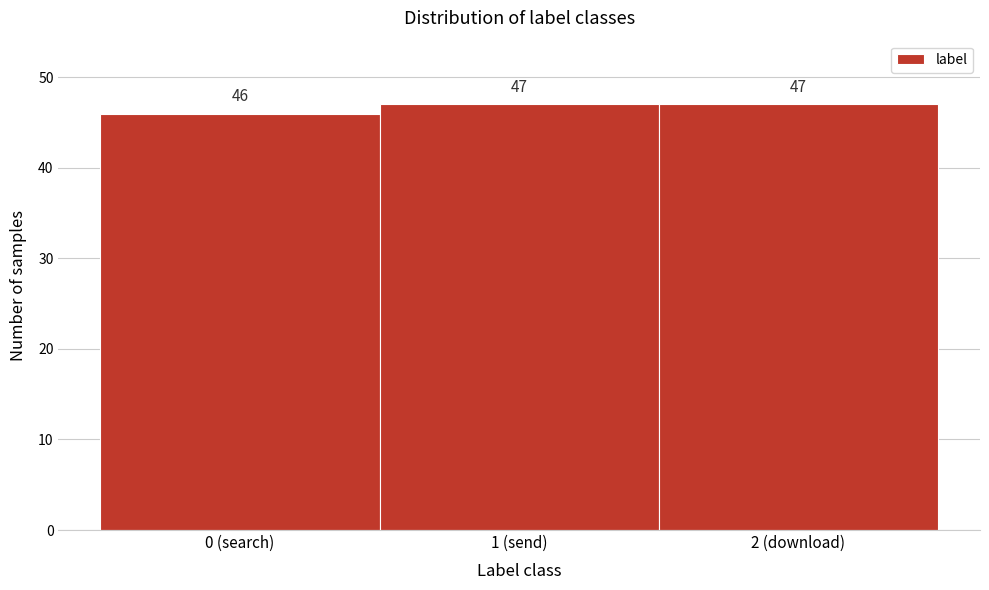

Reading right to left, what are all the values shown in this chart?

47	47	46